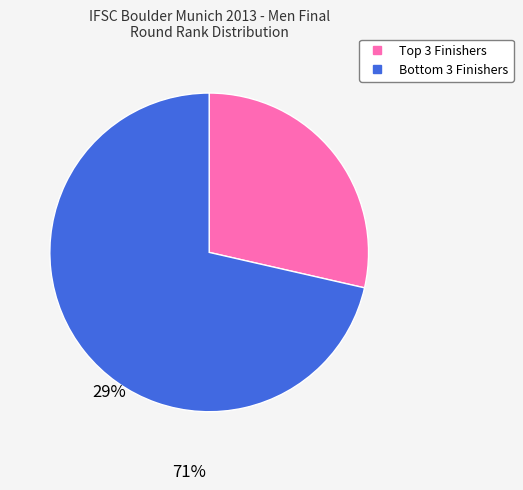

Is there a majority slice in this chart?

Yes